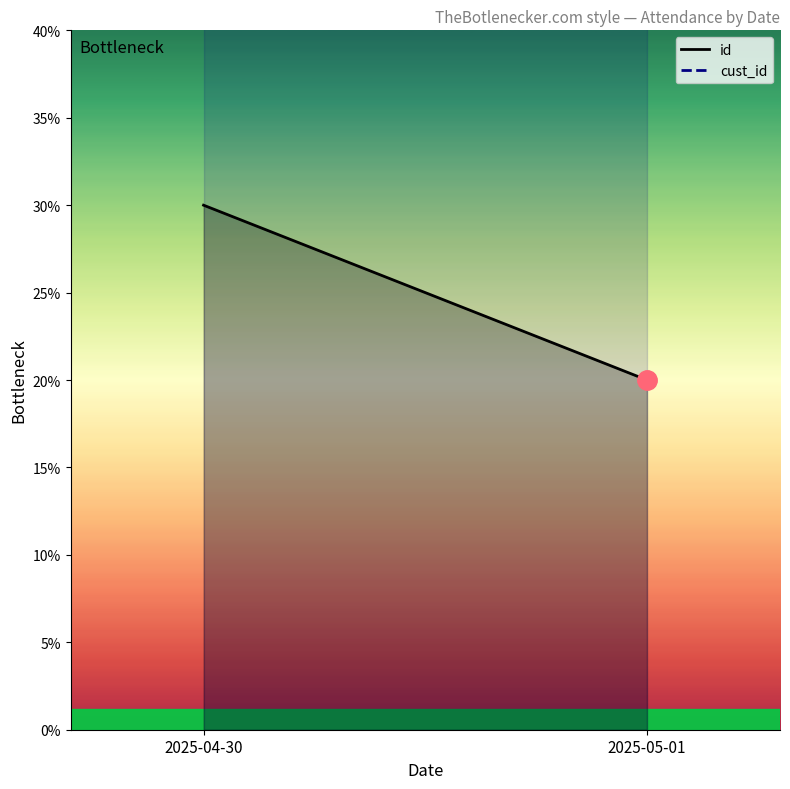

The cust_id series shows 34 at 2025-05-01. True or false?

False